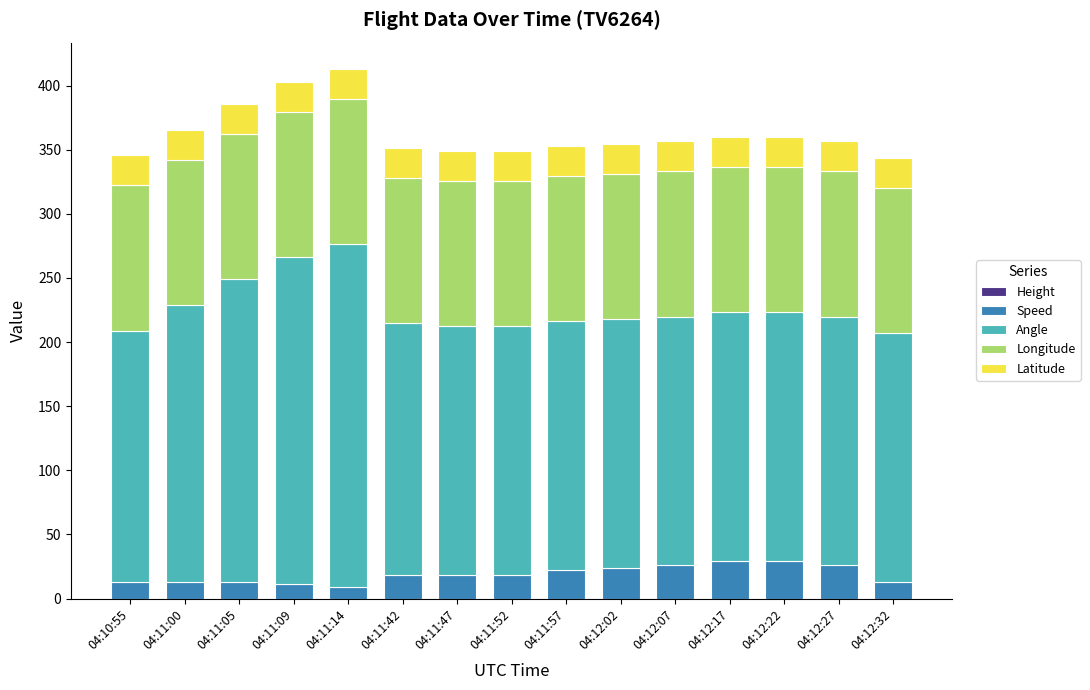

What is the highest value of the Speed series?

29.6